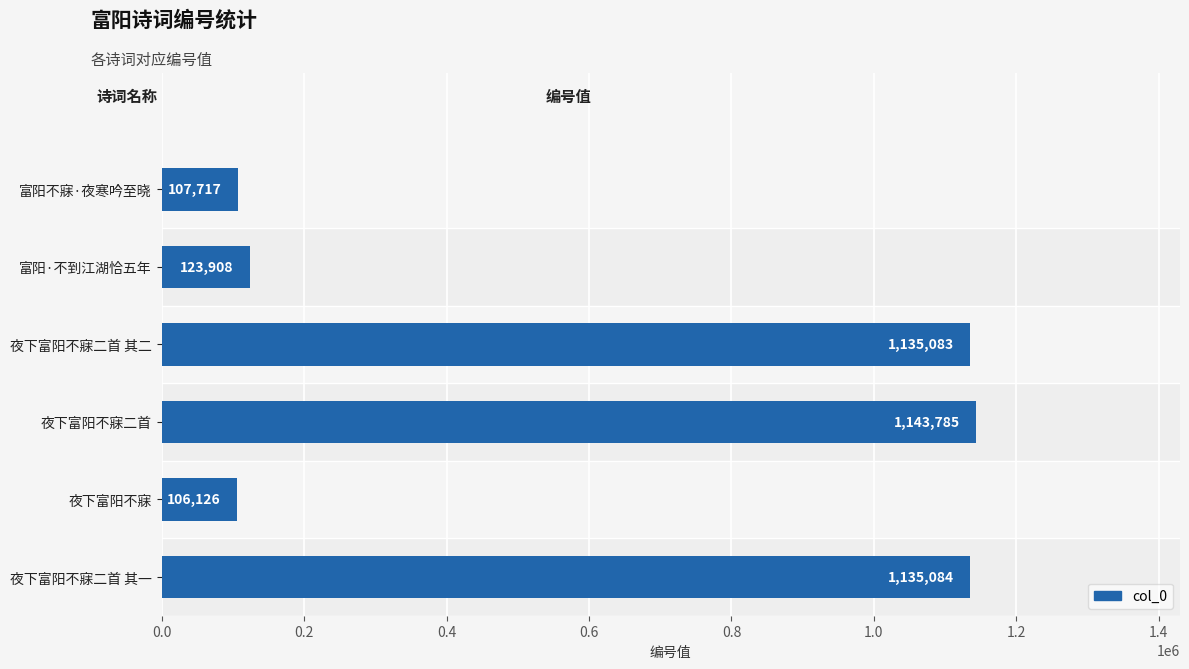

Does the chart contain any negative values?

No